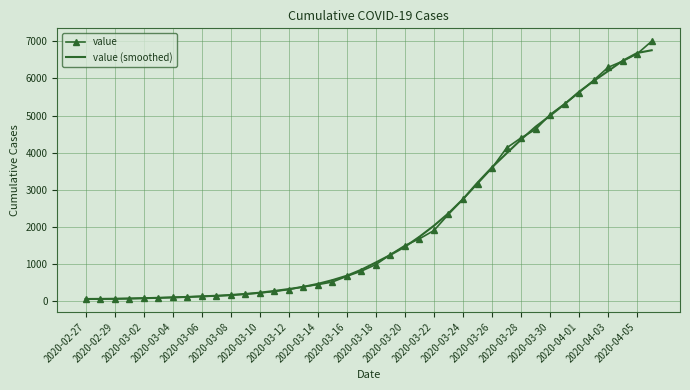

What is the maximum value shown in the chart?

7003